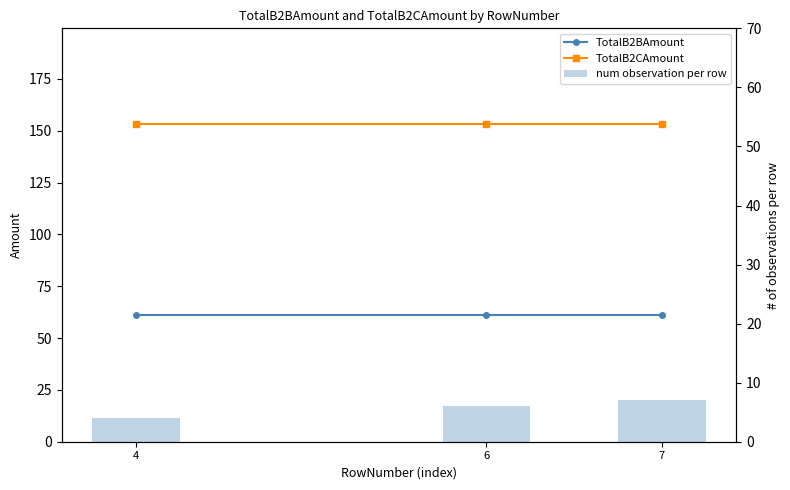

Which series has the largest range (max minus min)?

num observation per row